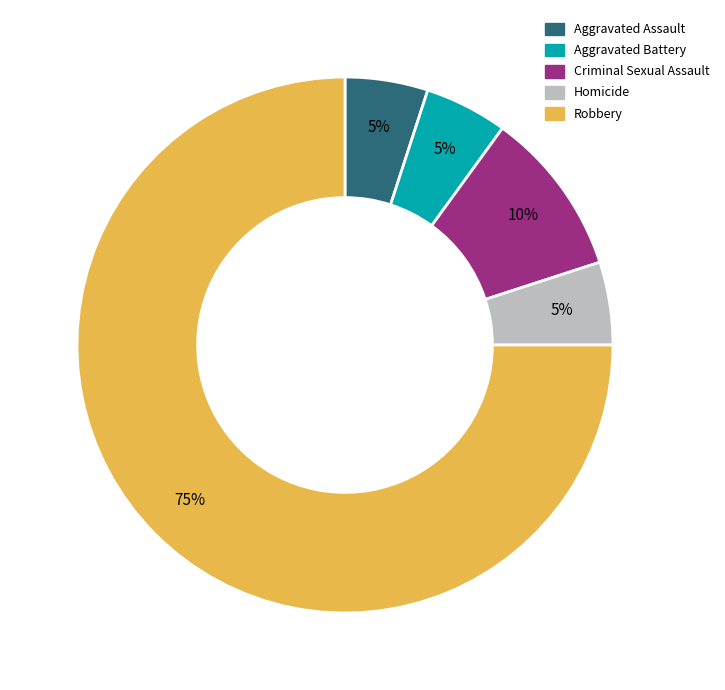

How many slices are in this pie chart?

5